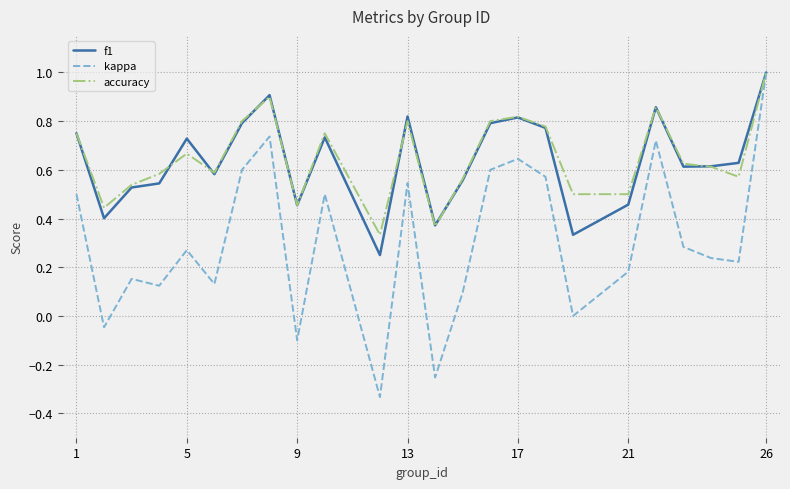

Which series has the widest spread of values?

kappa